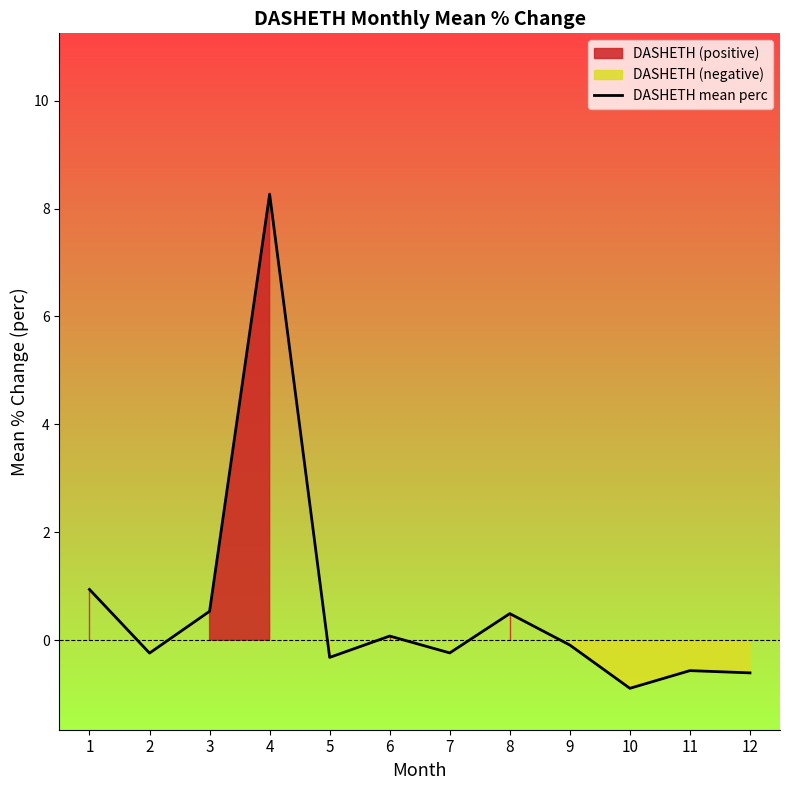

List the labels in order of value, smallest first.

10, 12, 11, 5, 2, 7, 9, 6, 8, 3, 1, 4